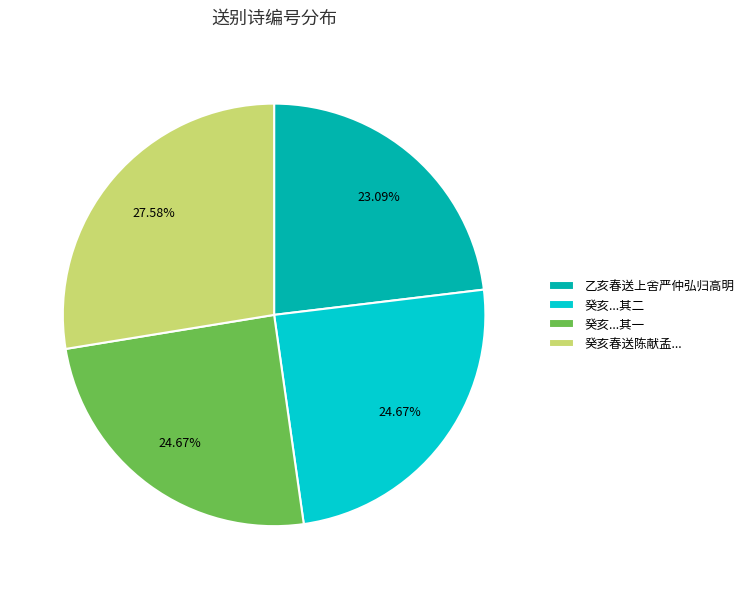

Is there any slice that represents more than half of the pie?

No